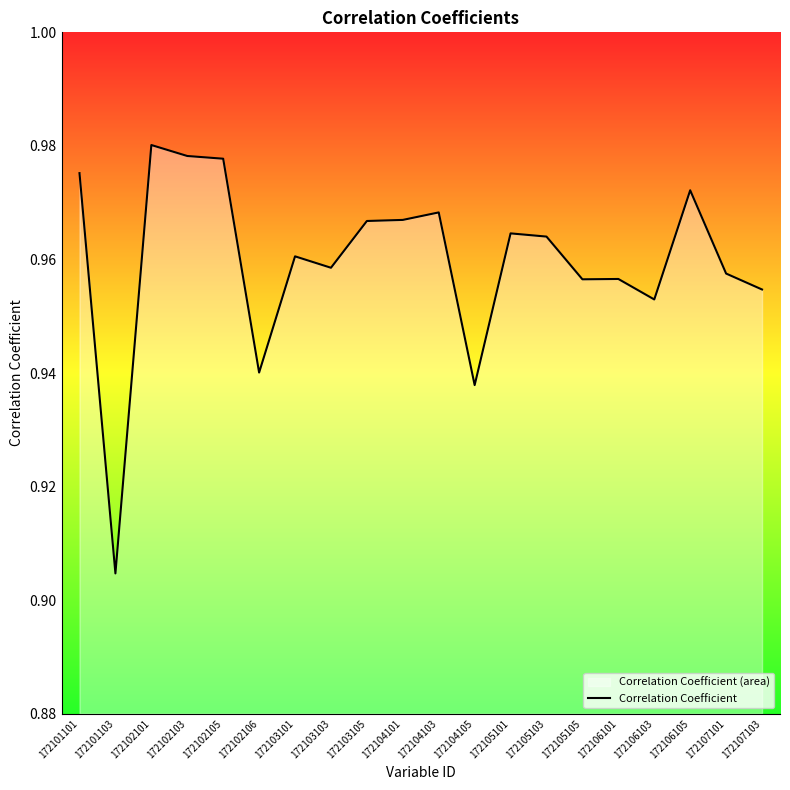

At which category does the chart reach its minimum across all series?

172101103